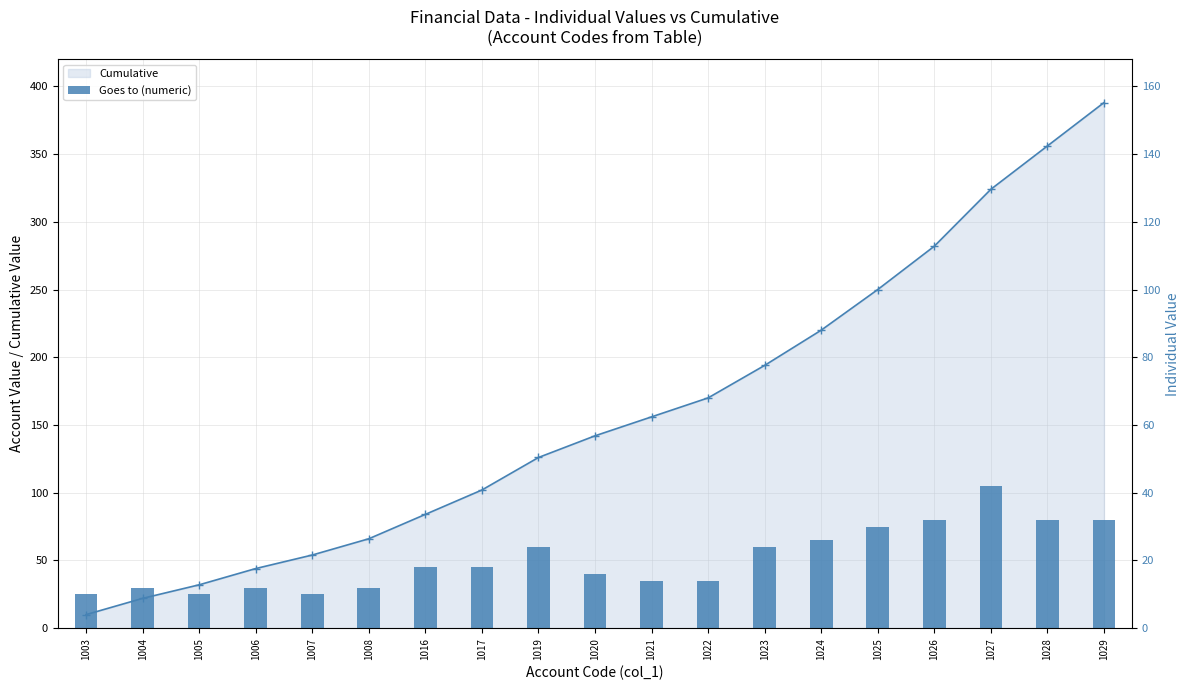

Reading right to left, what are all the values shown in this chart?

1029=32	1028=32	1027=42	1026=32	1025=30	1024=26	1023=24	1022=14	1021=14	1020=16	1019=24	1017=18	1016=18	1008=12	1007=10	1006=12	1005=10	1004=12	1003=10